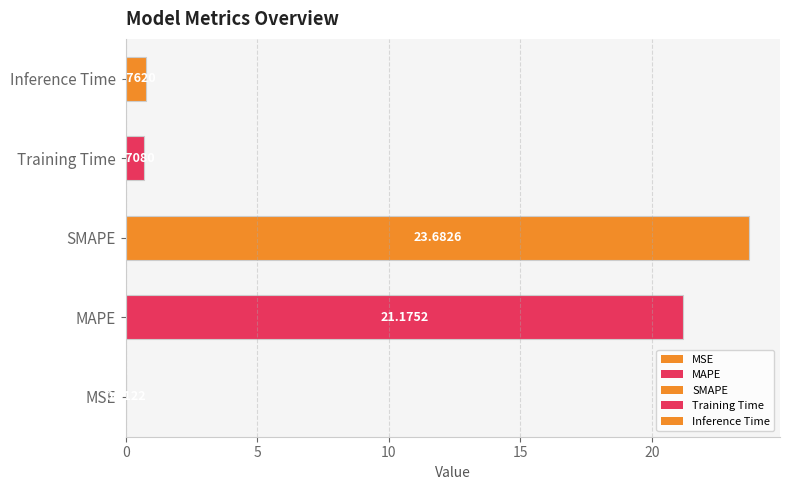

Does the chart contain stacked bars?

No